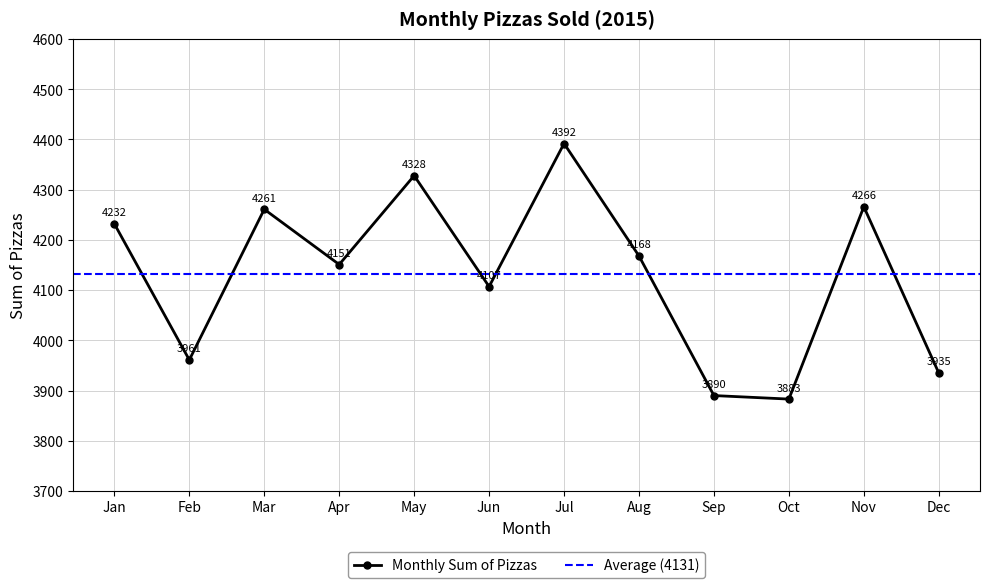

At which label is the value closest to 4137?

Apr